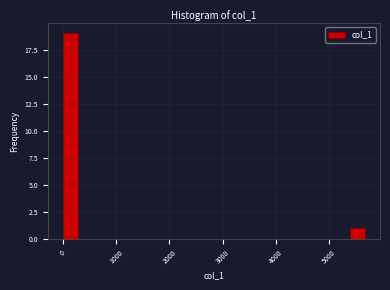

Around what value on the x-axis is the tallest bar? Give the approximate position of its centre, as read against the axis.

100